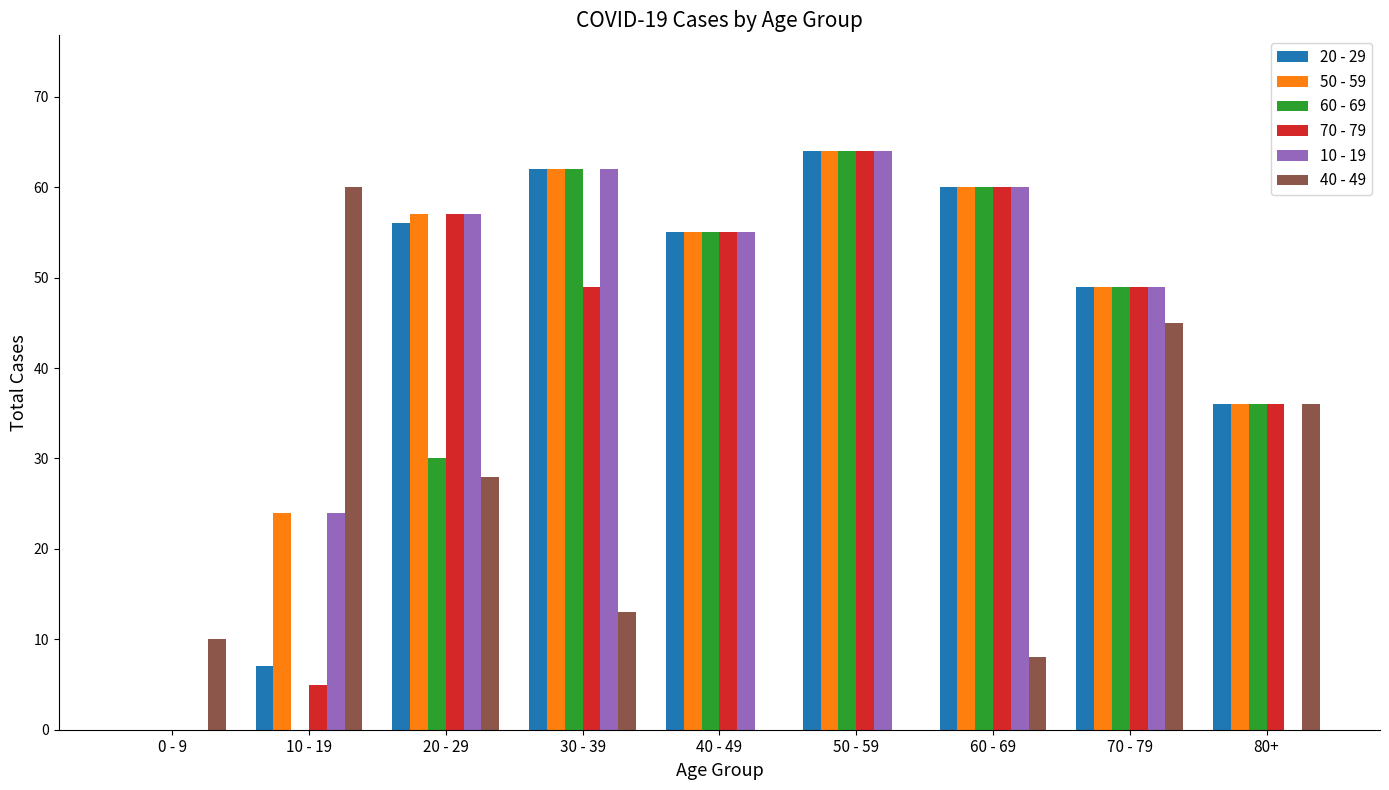

Reading left to right, extract all data points from this chart.

20 - 29: 0 - 9=0	10 - 19=7	20 - 29=56	30 - 39=62	40 - 49=55	50 - 59=64	60 - 69=60	70 - 79=49	80+=36
50 - 59: 0 - 9=0	10 - 19=24	20 - 29=57	30 - 39=62	40 - 49=55	50 - 59=64	60 - 69=60	70 - 79=49	80+=36
60 - 69: 0 - 9=0	10 - 19=0	20 - 29=30	30 - 39=62	40 - 49=55	50 - 59=64	60 - 69=60	70 - 79=49	80+=36
70 - 79: 0 - 9=0	10 - 19=5	20 - 29=57	30 - 39=49	40 - 49=55	50 - 59=64	60 - 69=60	70 - 79=49	80+=36
10 - 19: 0 - 9=0	10 - 19=24	20 - 29=57	30 - 39=62	40 - 49=55	50 - 59=64	60 - 69=60	70 - 79=49	80+=0
40 - 49: 0 - 9=10	10 - 19=60	20 - 29=28	30 - 39=13	40 - 49=0	50 - 59=0	60 - 69=8	70 - 79=45	80+=36